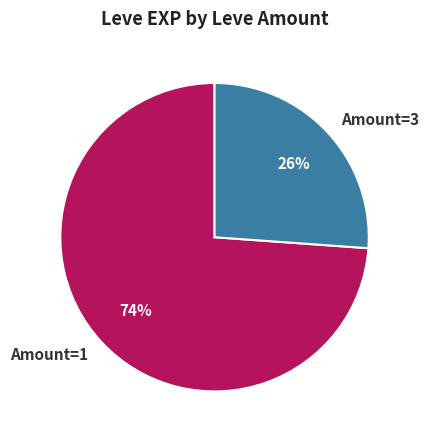

Is the sum of Amount=1 and Amount=3 greater than half?

Yes